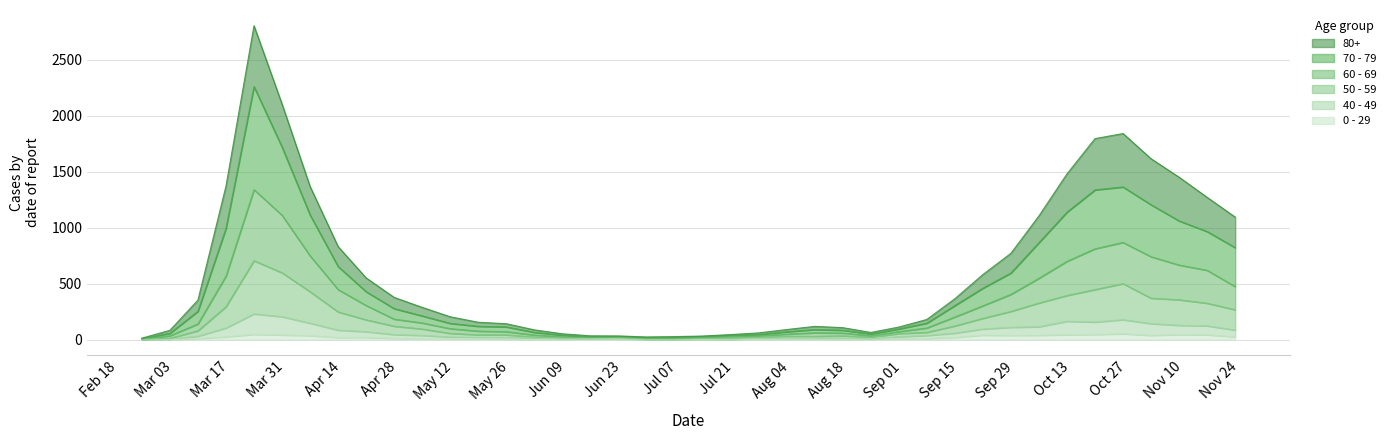

Rank the series at Sep 15 from lowest to highest value.

0 - 29, 40 - 49, 50 - 59, 60 - 69, 70 - 79, 80+